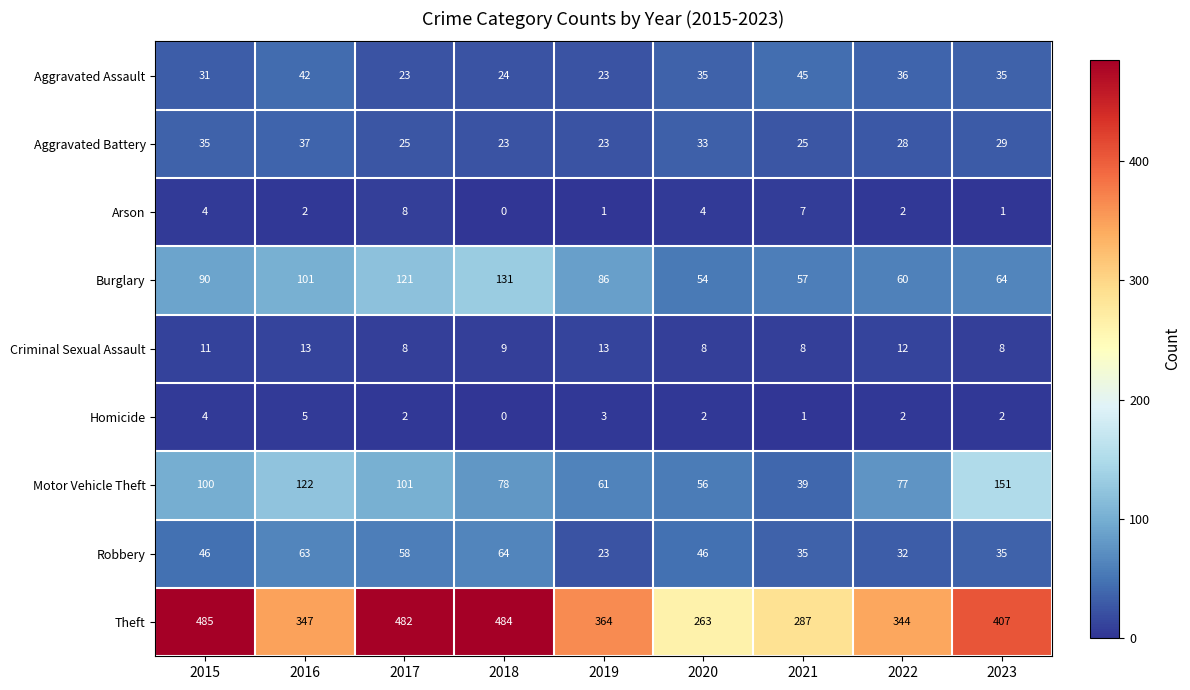

At which category does the chart reach its peak across all series?

2015